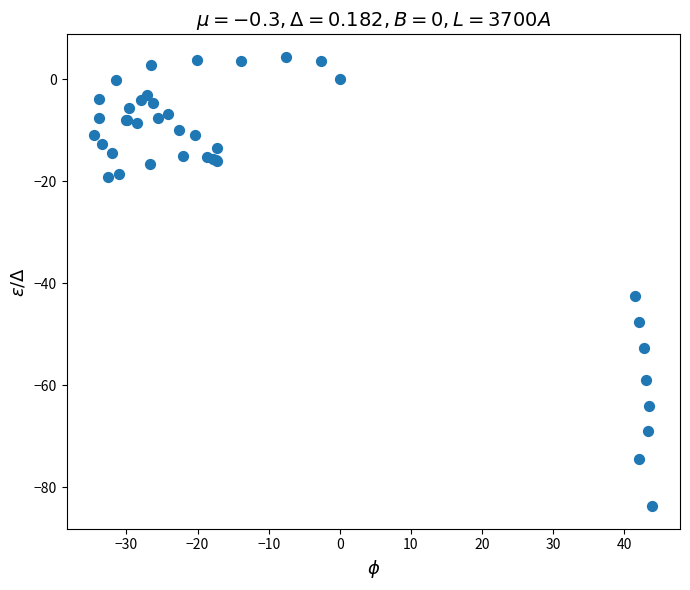

What Y value in the scatter plot is closest to -39?

-42.4